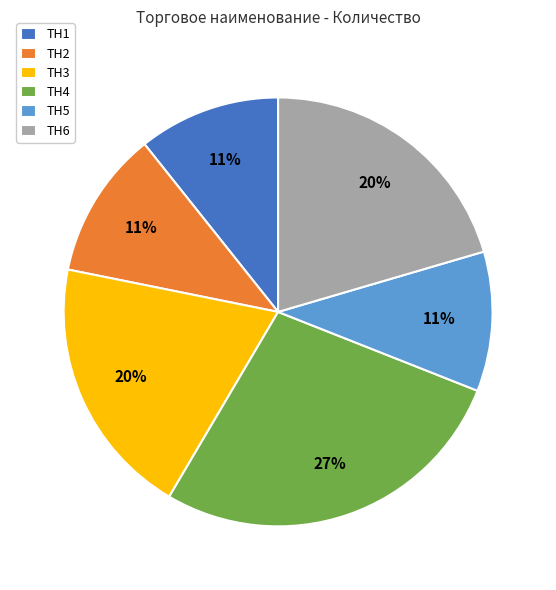

Which category has the biggest portion of the pie?

ТН4